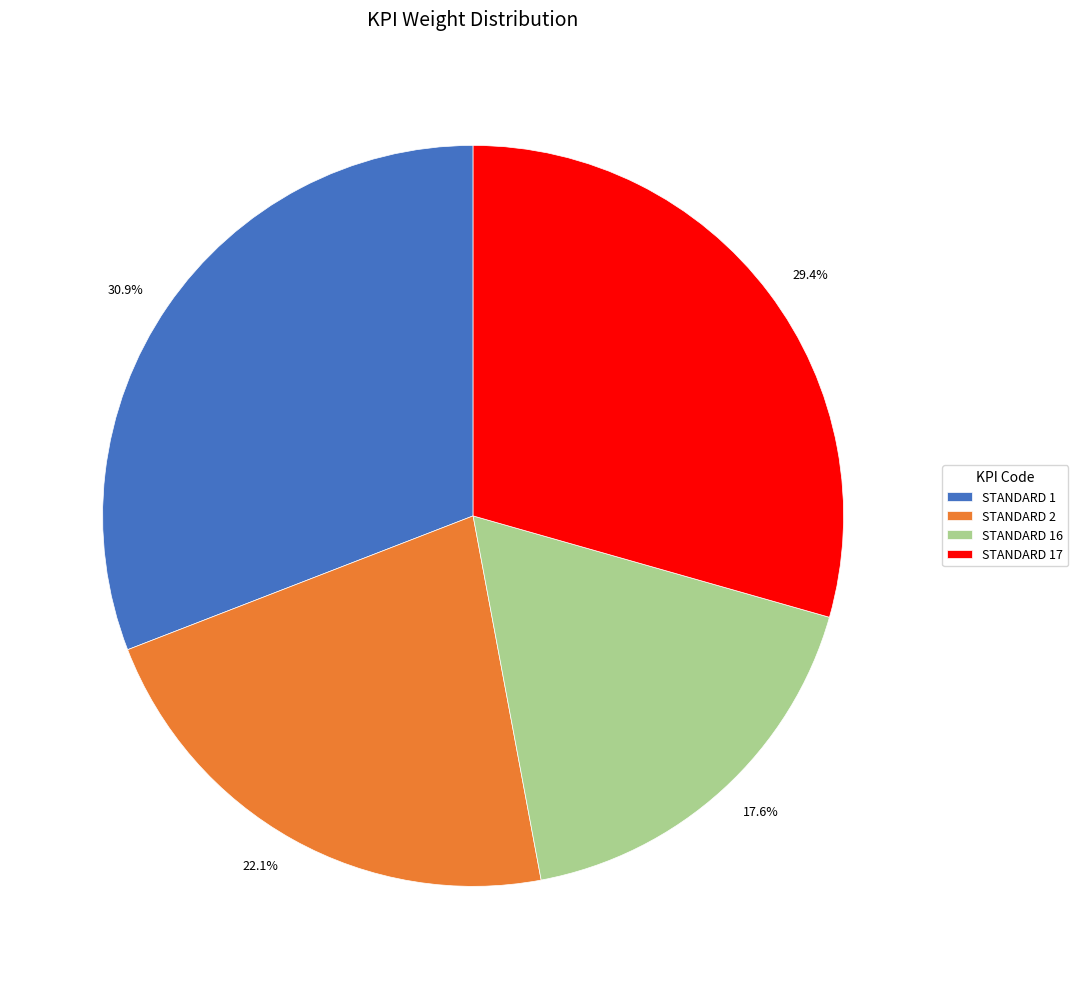

Combined, what portion of the pie is STANDARD 2 and STANDARD 17?

51.5%